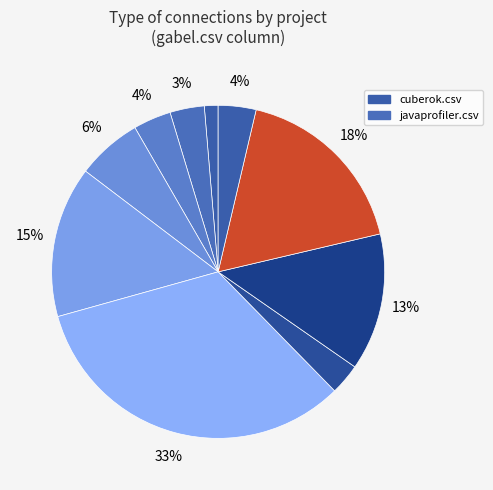

Count the number of slices in the pie.

10